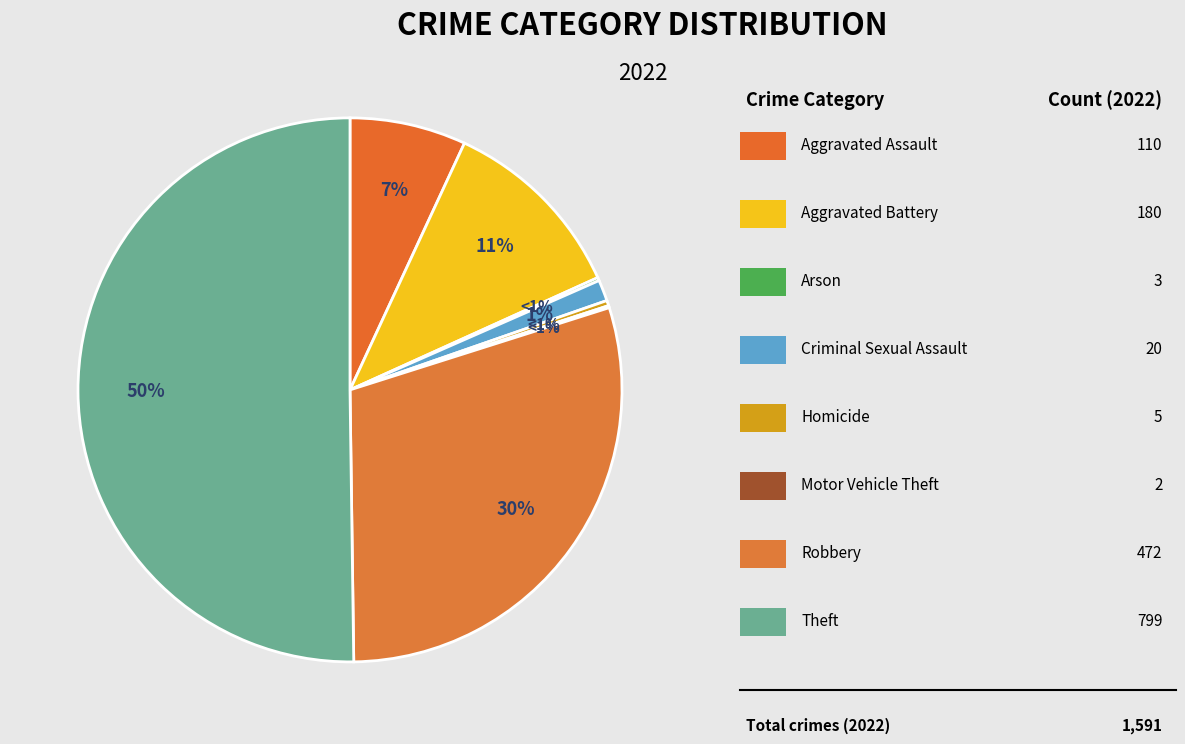

What is the change in value from Arson to Motor Vehicle Theft?

-1